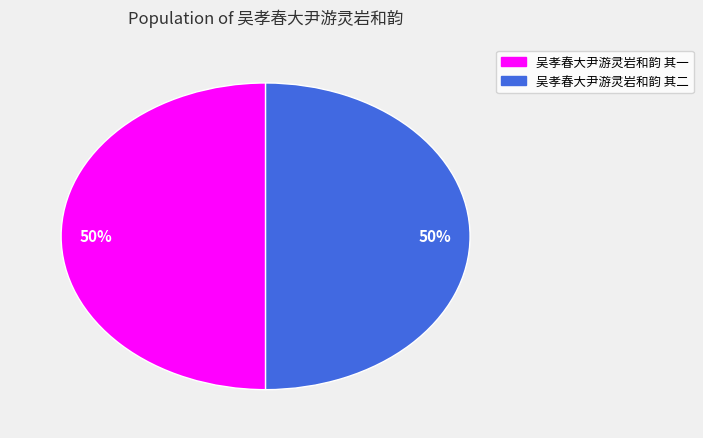

How many slices are in this pie chart?

2